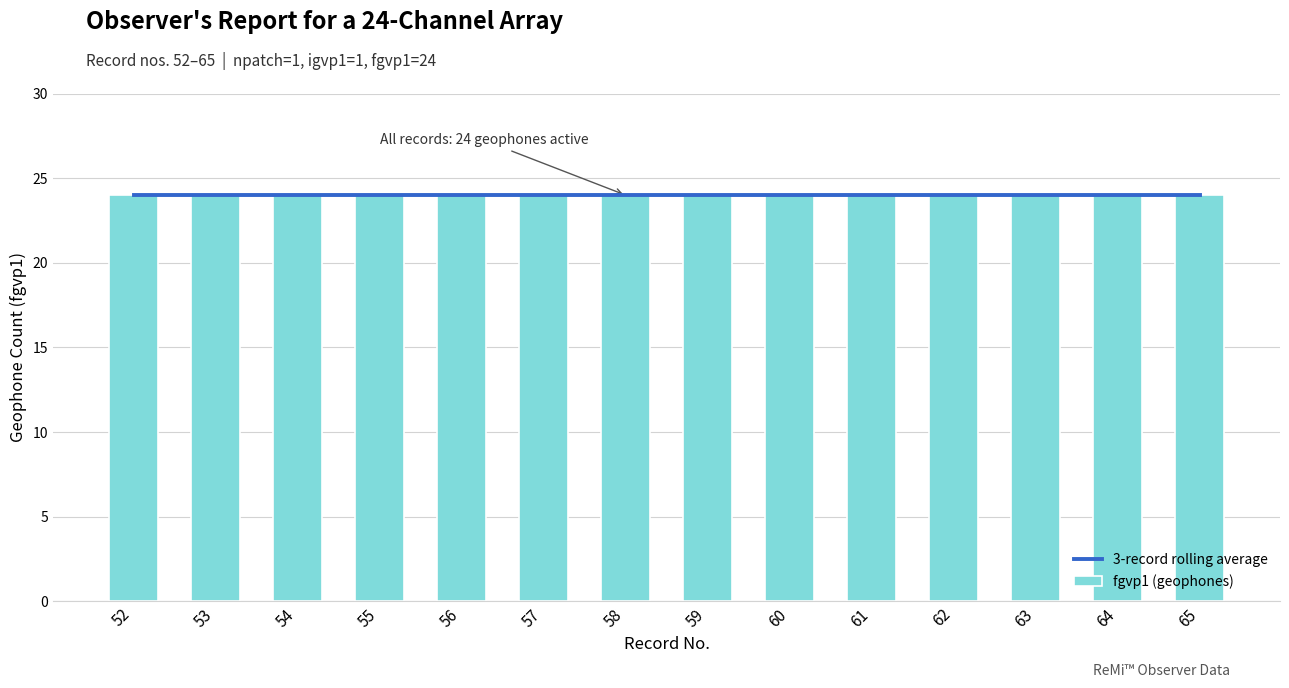

Which has a higher value, 64 or 55?

64